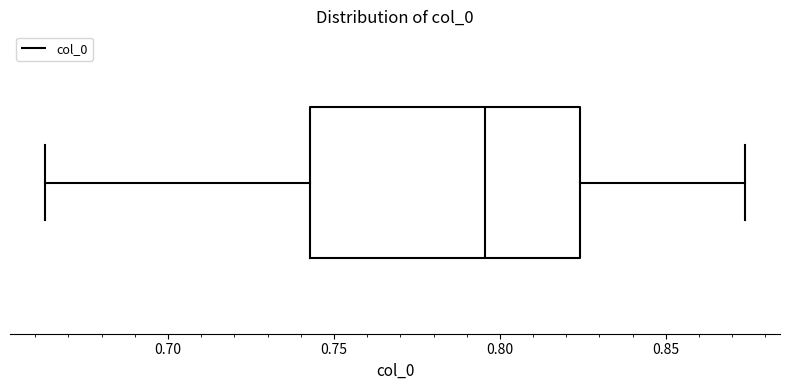

Transcribe this box plot: give where the median line is, the range the box spans, and where the two whiskers end, as read against the x-axis. The values are not printed on the chart, so give them approximately, as read against the axis.

median 0.795, box 0.745 to 0.825, whiskers 0.665 to 0.875